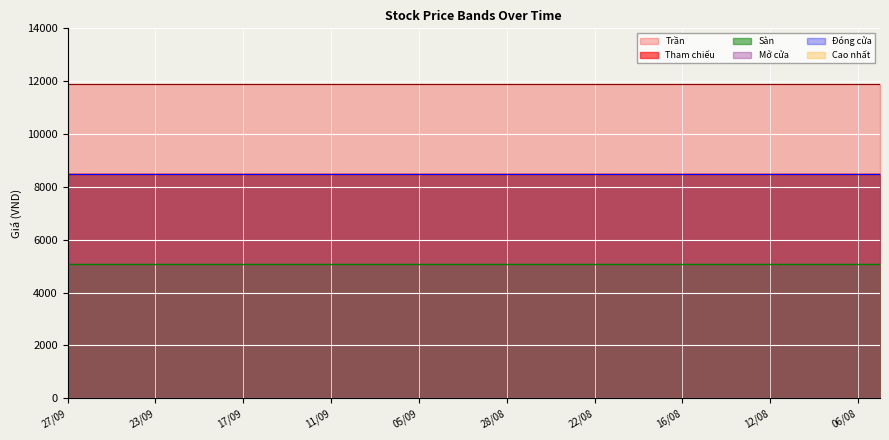

True or false: Cao nhất and Mở cửa intersect in this chart.

False